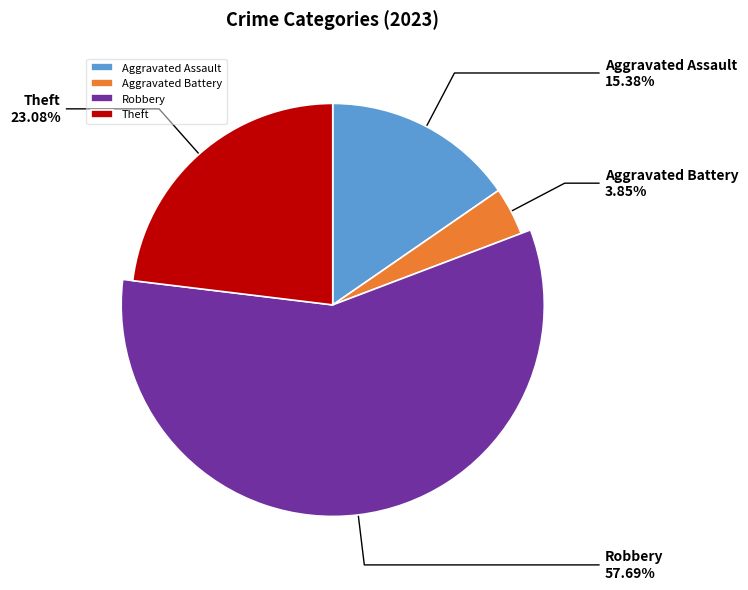

What percentage is the Robbery slice, to the nearest percent?

58%